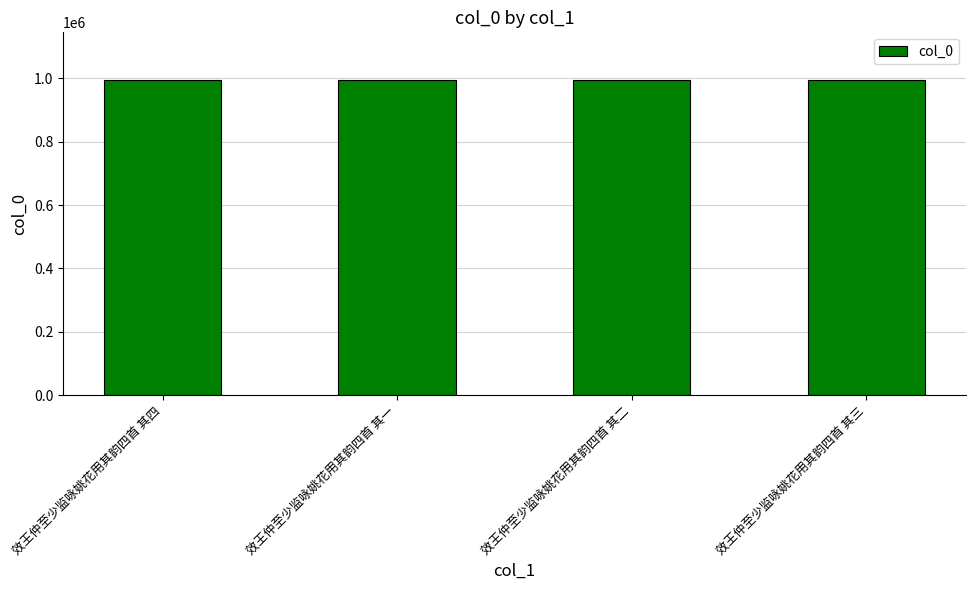

What is the ratio of the value at 效王仲至少监咏姚花用其韵四首 其三 to the value at 效王仲至少监咏姚花用其韵四首 其四?

1.0